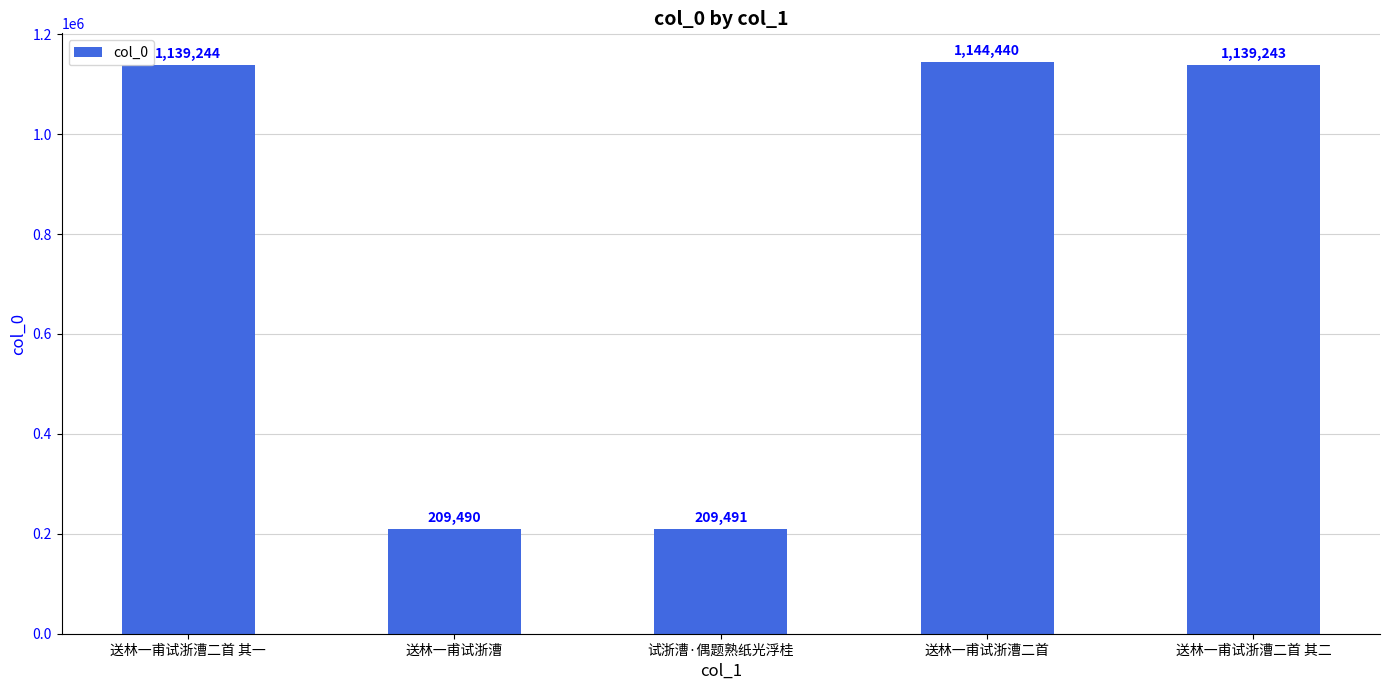

What is the smallest value displayed?

209490